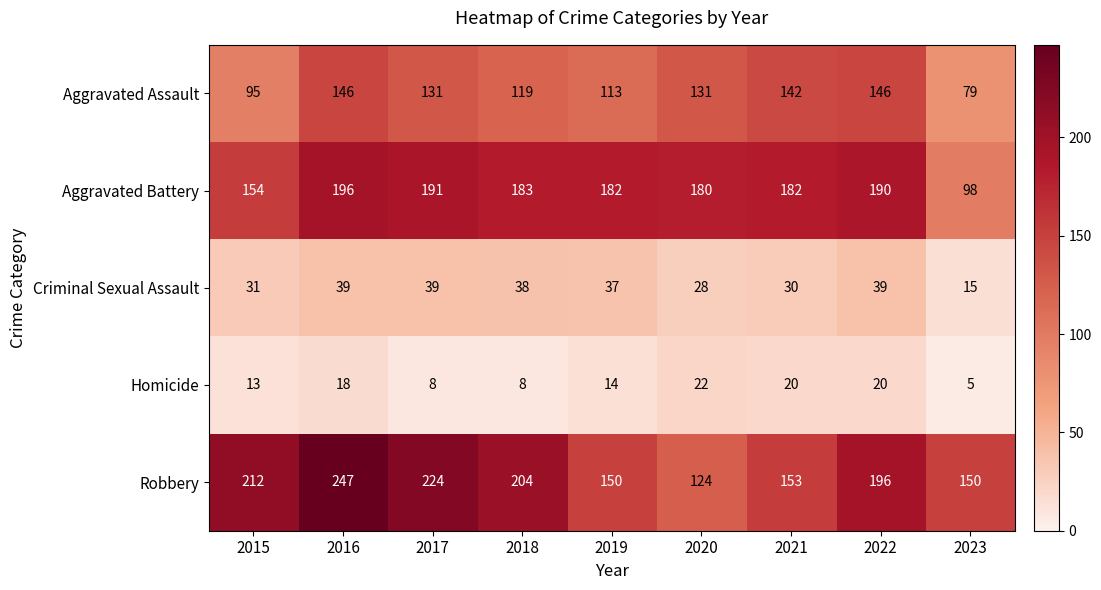

Where is Homicide nearest to the value 13?

2015